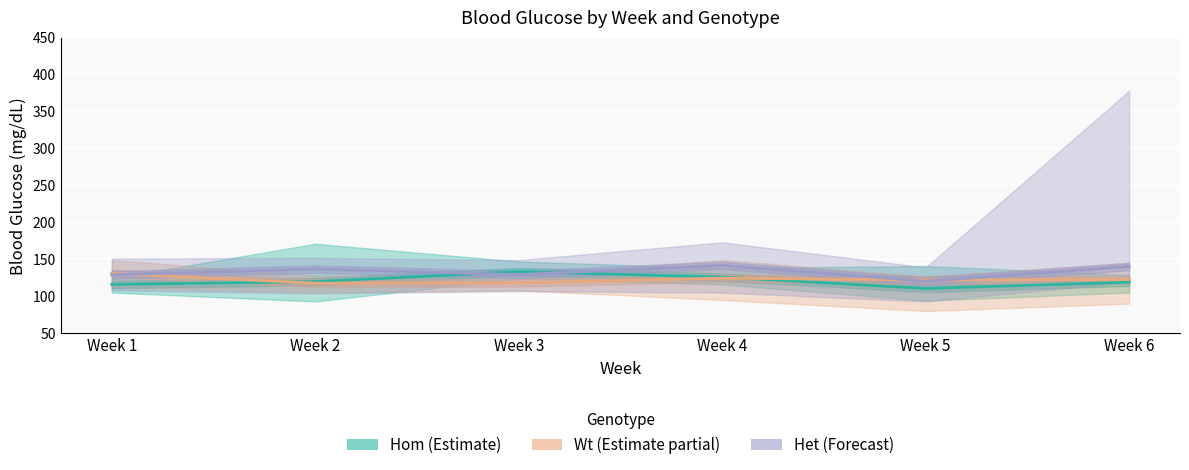

How many intersections are there between Wt (Estimate partial) and Het (Forecast)?

3